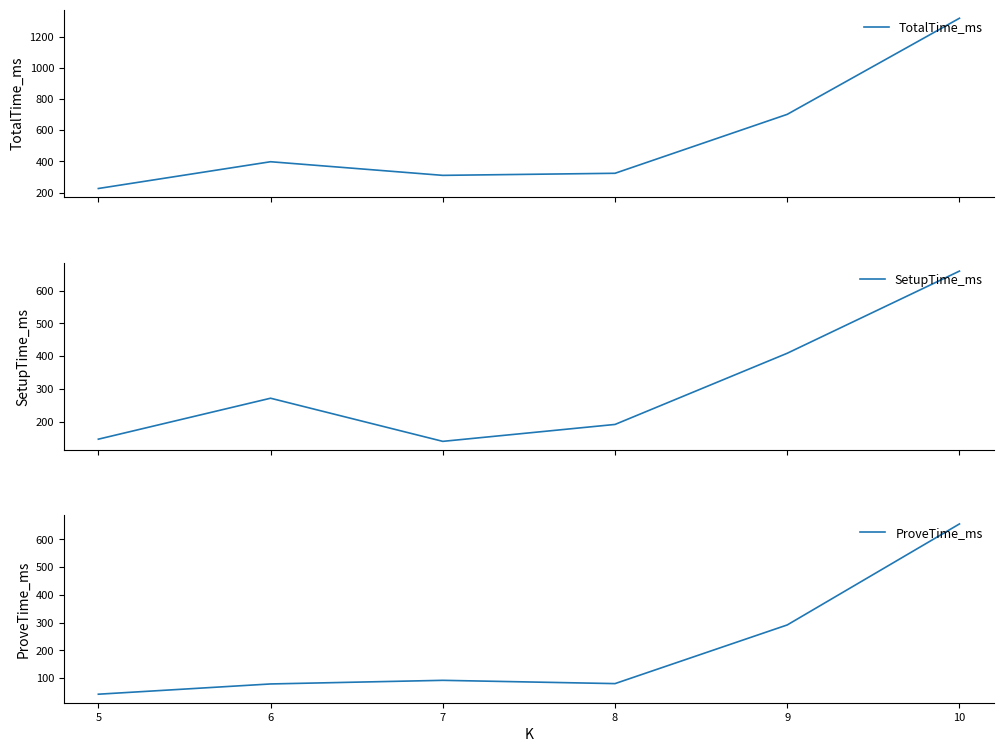

True or false: TotalTime_ms and SetupTime_ms intersect in this chart.

False